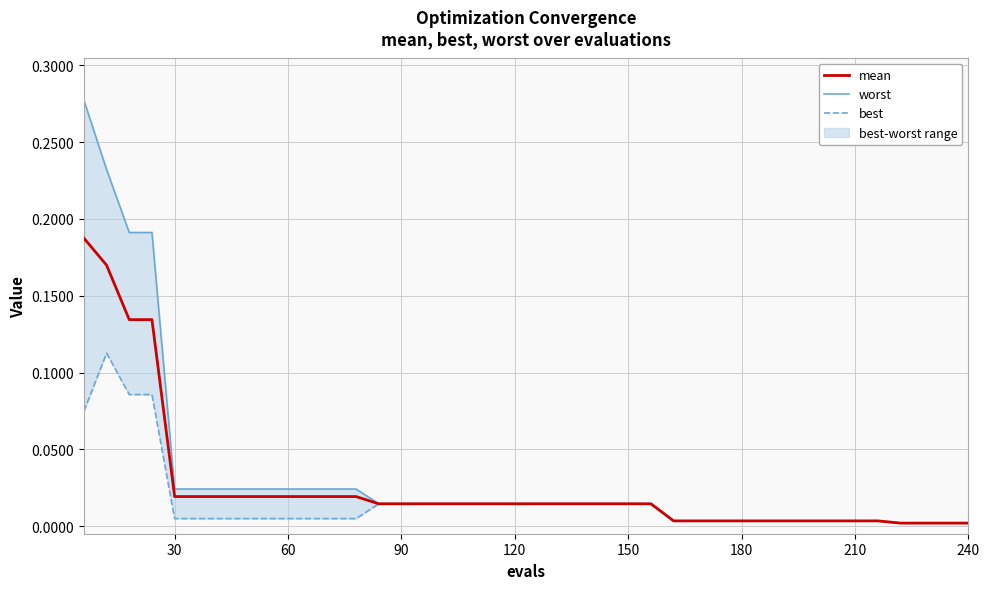

True or false: best and worst cross at least once.

False